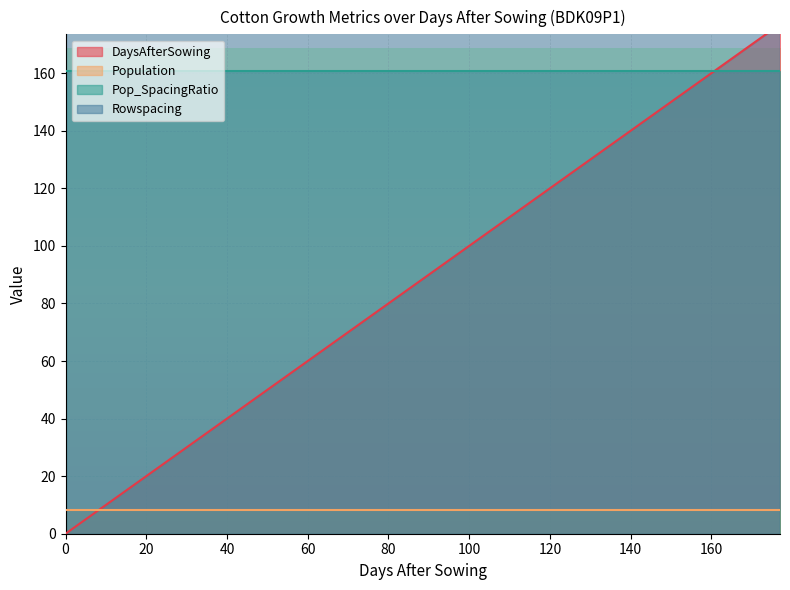

True or false: Pop_SpacingRatio has a value of 264.2 at 164.

False